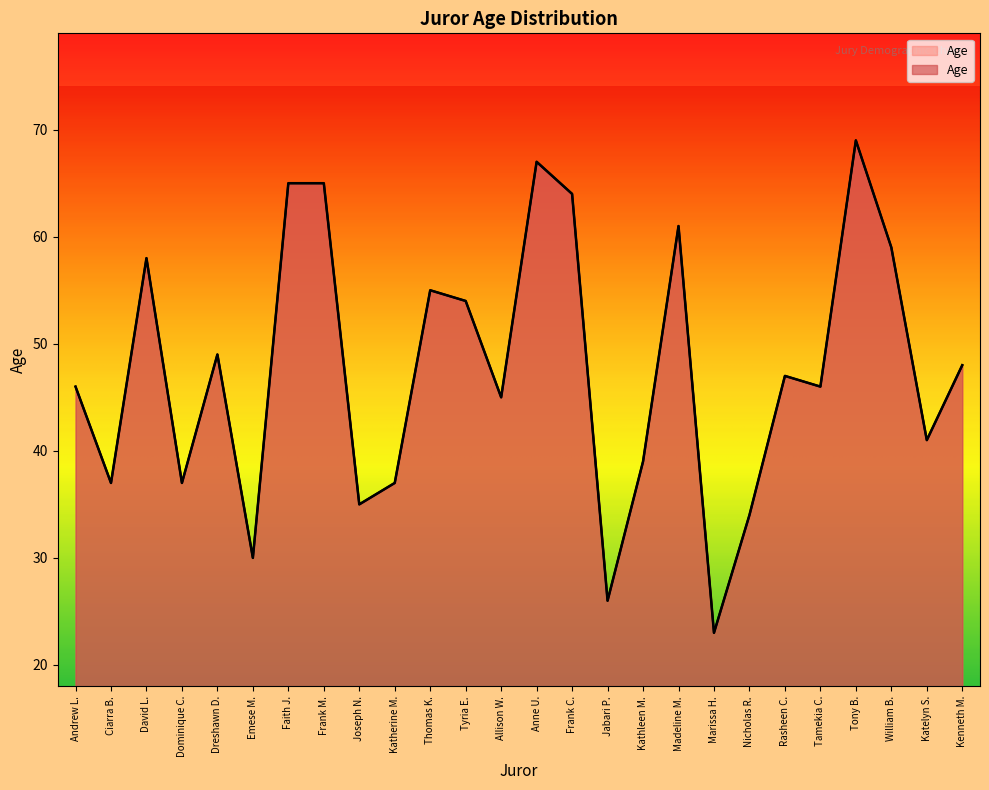

Is it true that the value at Dominique C. is 11?

False